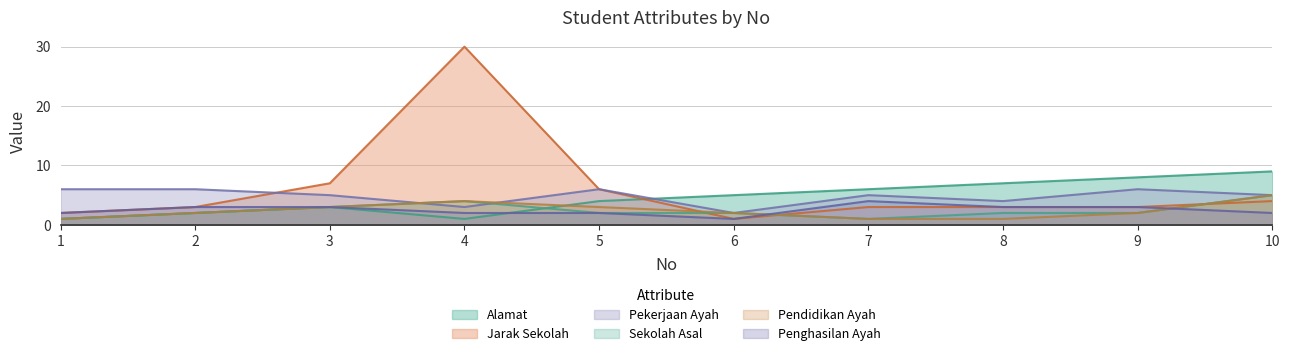

What is the difference between the maximum and minimum values in the Penghasilan Ayah series?

3